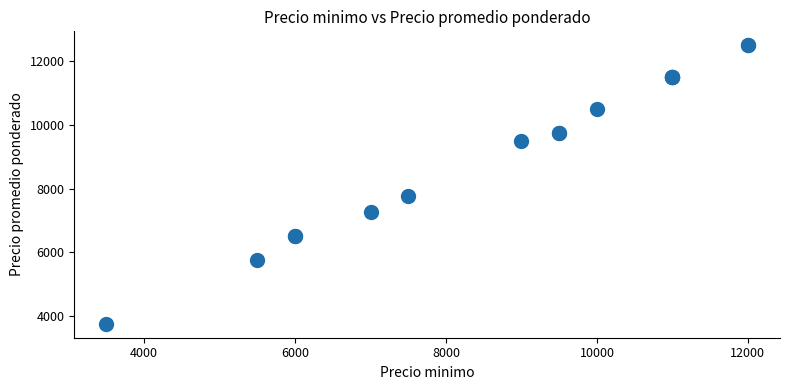

What Y value in the scatter plot is closest to 8125?

7750